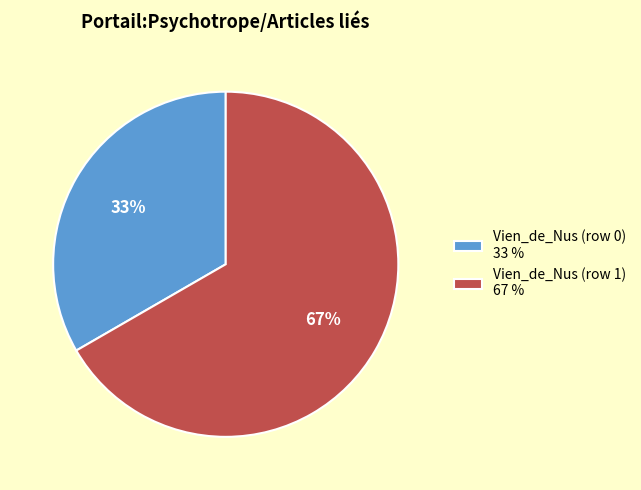

What is the smallest slice in the pie chart?

Vien_de_Nus (row 0)